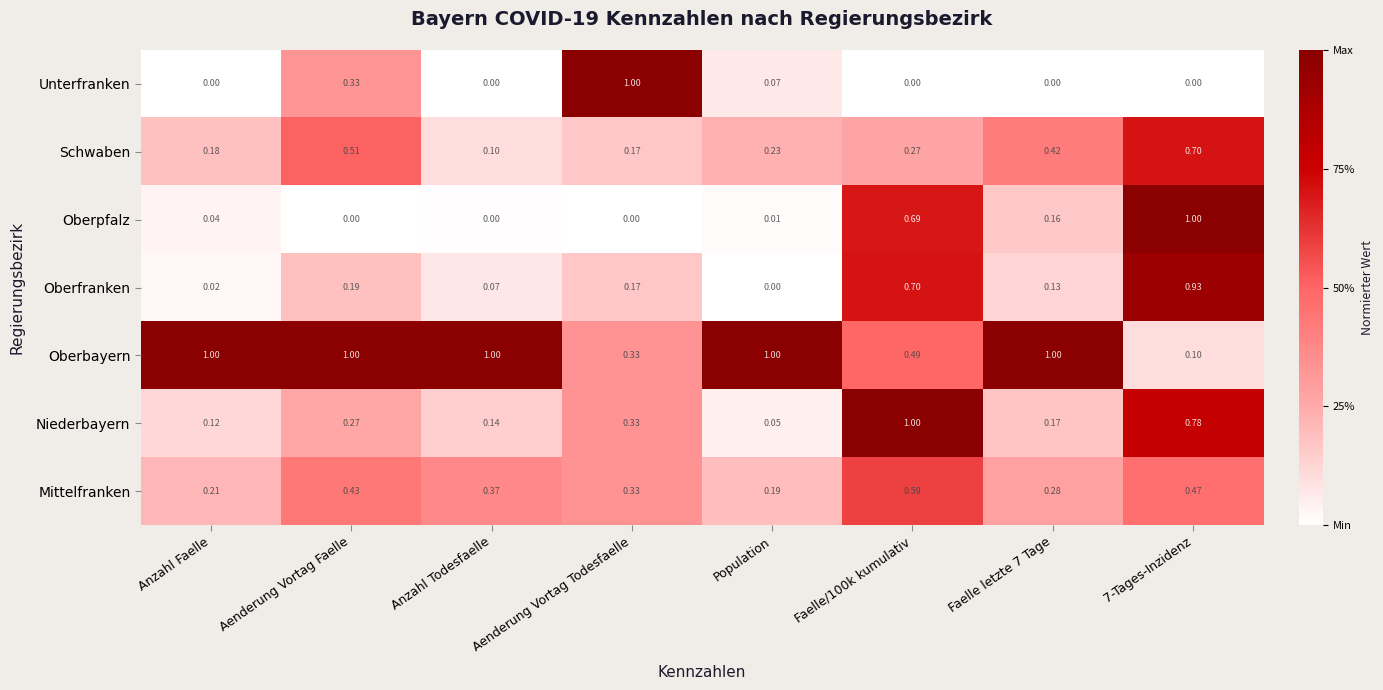

At which label does Mittelfranken reach its minimum?

Population